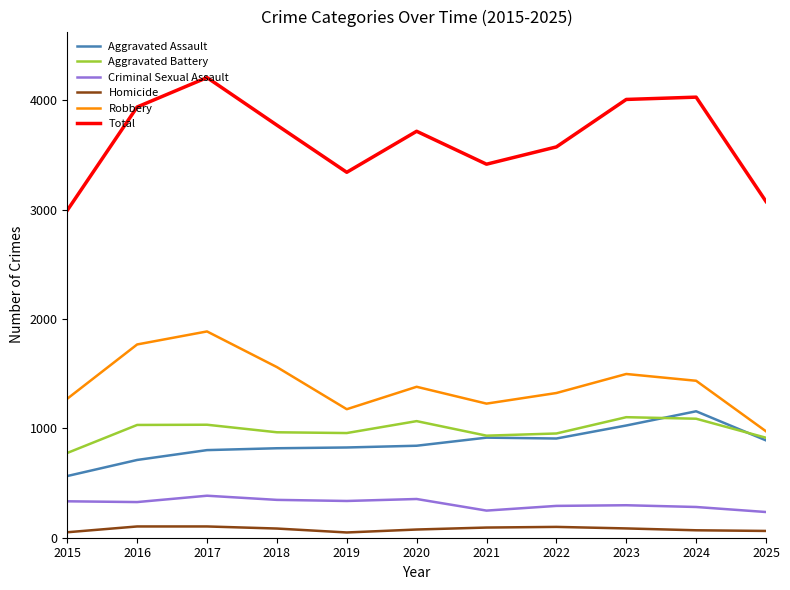

How many lines are shown in the chart?

6